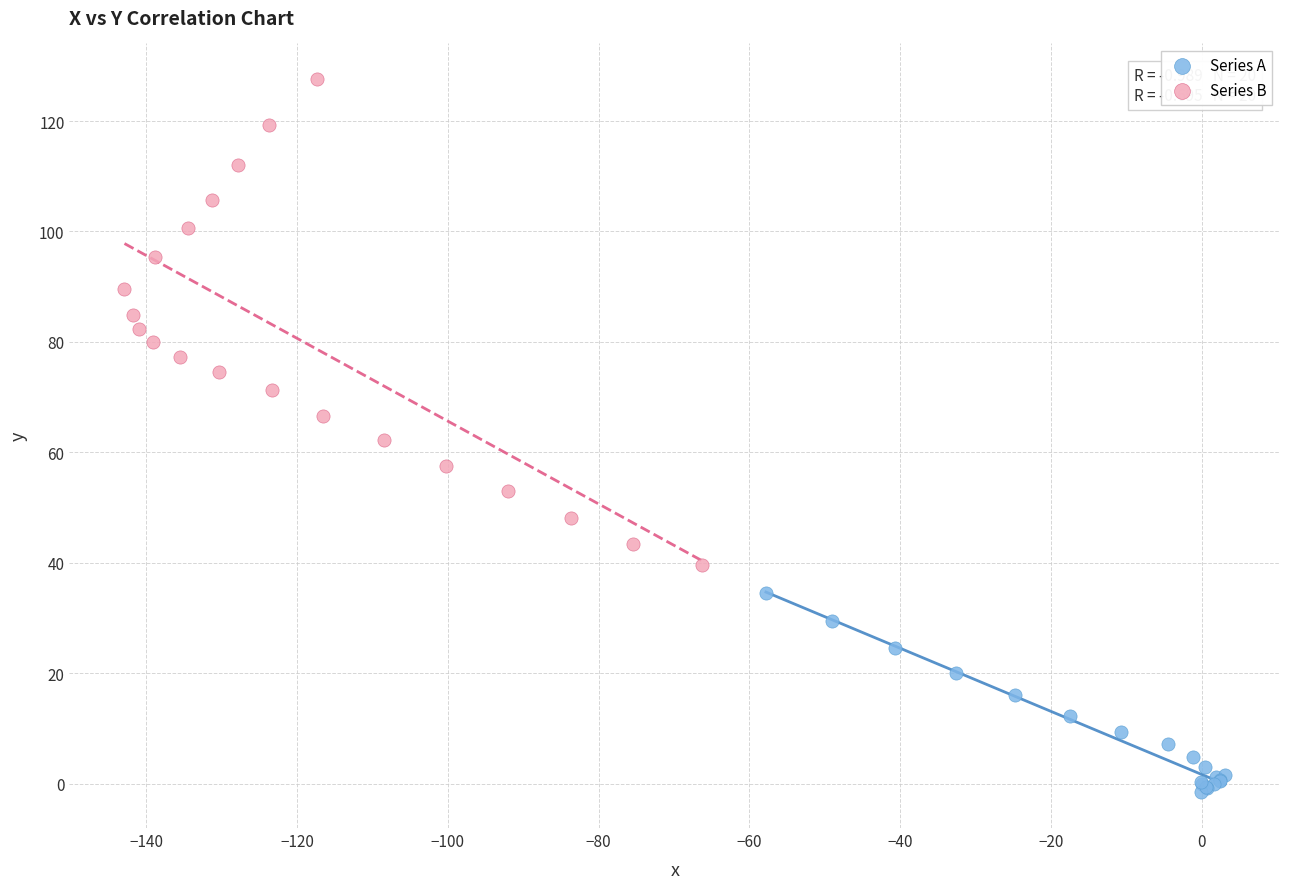

Which series reaches the maximum Y coordinate?

Series B